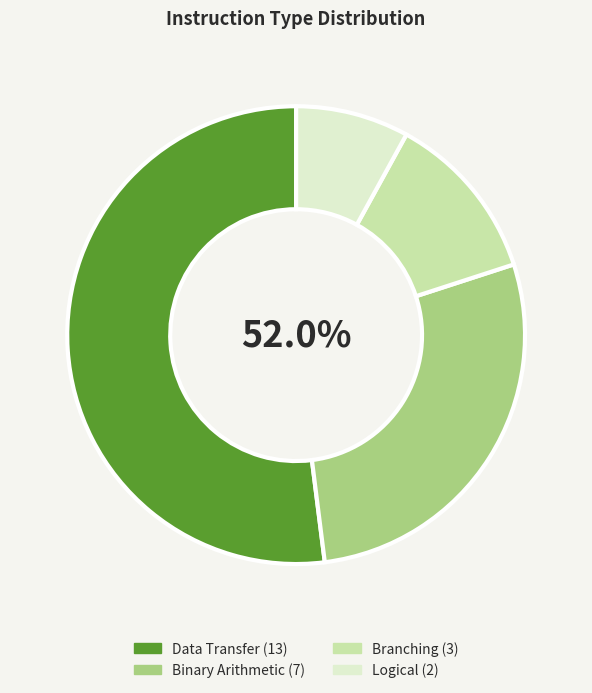

Does Binary Arithmetic represent more than half of the total?

No